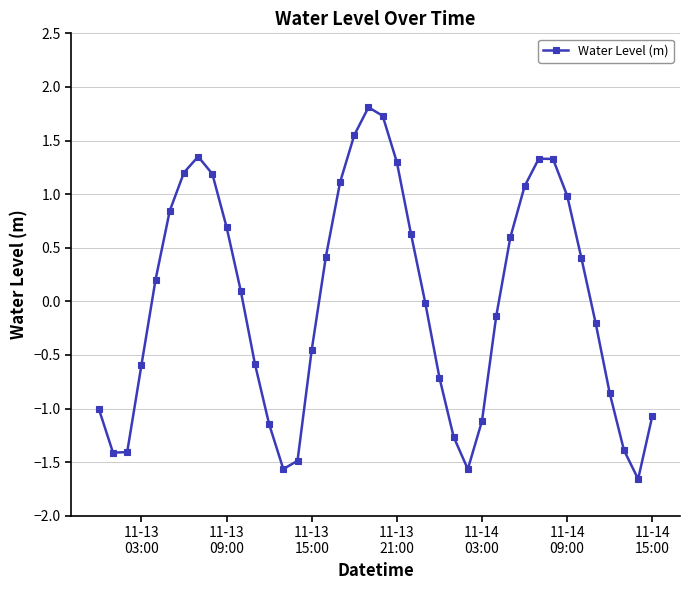

What is the value of the 15th point from the left?

-1.5